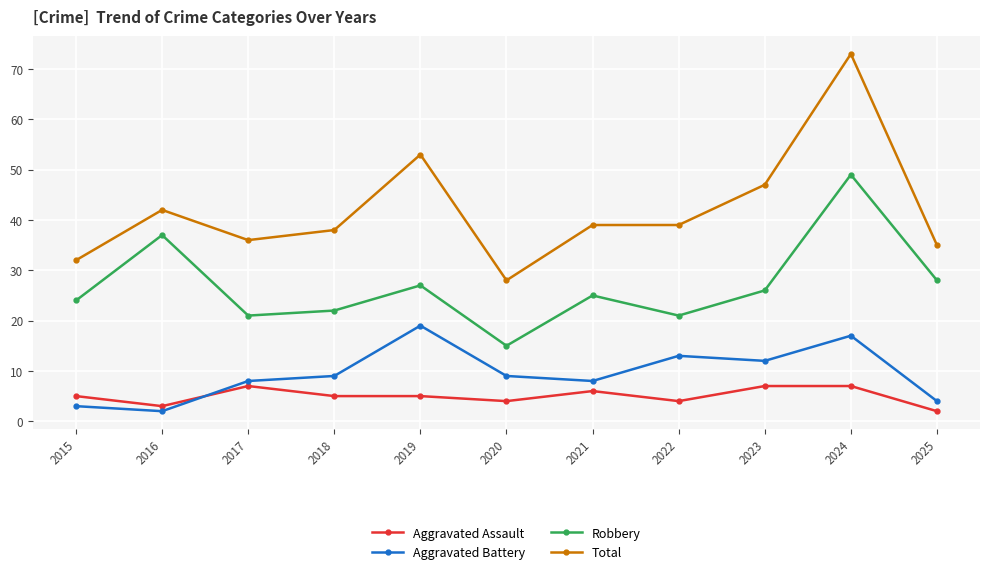

Reading left to right, transcribe all the data shown in this chart.

Aggravated Assault: 2015=5	2016=3	2017=7	2018=5	2019=5	2020=4	2021=6	2022=4	2023=7	2024=7	2025=2
Aggravated Battery: 2015=3	2016=2	2017=8	2018=9	2019=19	2020=9	2021=8	2022=13	2023=12	2024=17	2025=4
Robbery: 2015=24	2016=37	2017=21	2018=22	2019=27	2020=15	2021=25	2022=21	2023=26	2024=49	2025=28
Total: 2015=32	2016=42	2017=36	2018=38	2019=53	2020=28	2021=39	2022=39	2023=47	2024=73	2025=35